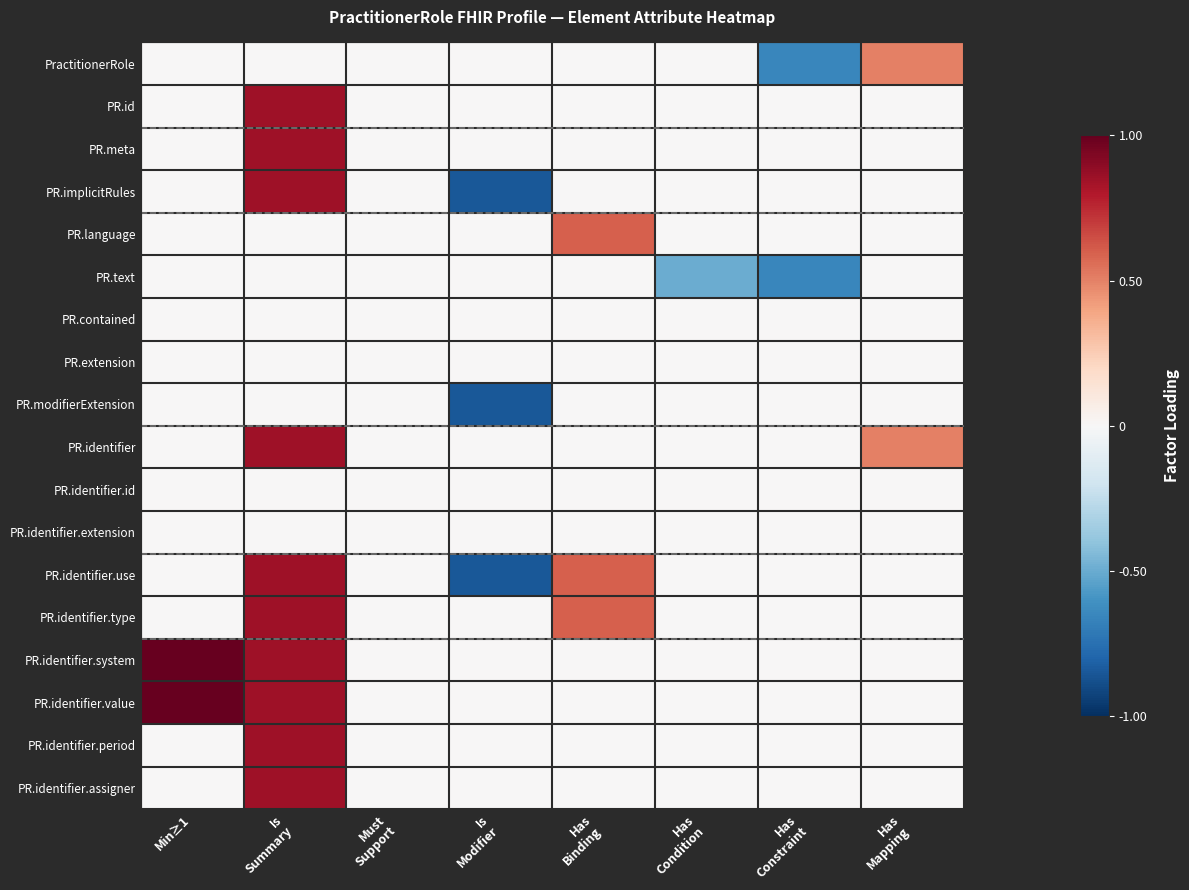

How many distinct data groups are displayed?

18